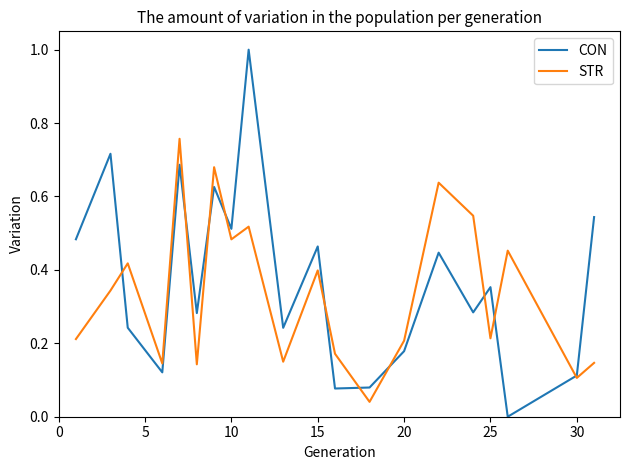

How many lines are shown in the chart?

2